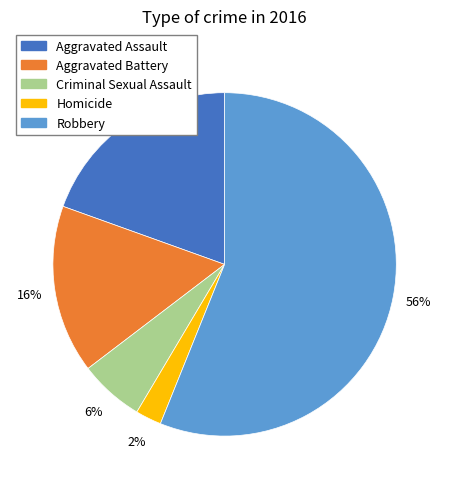

True or false: Robbery accounts for 56% of the total.

True